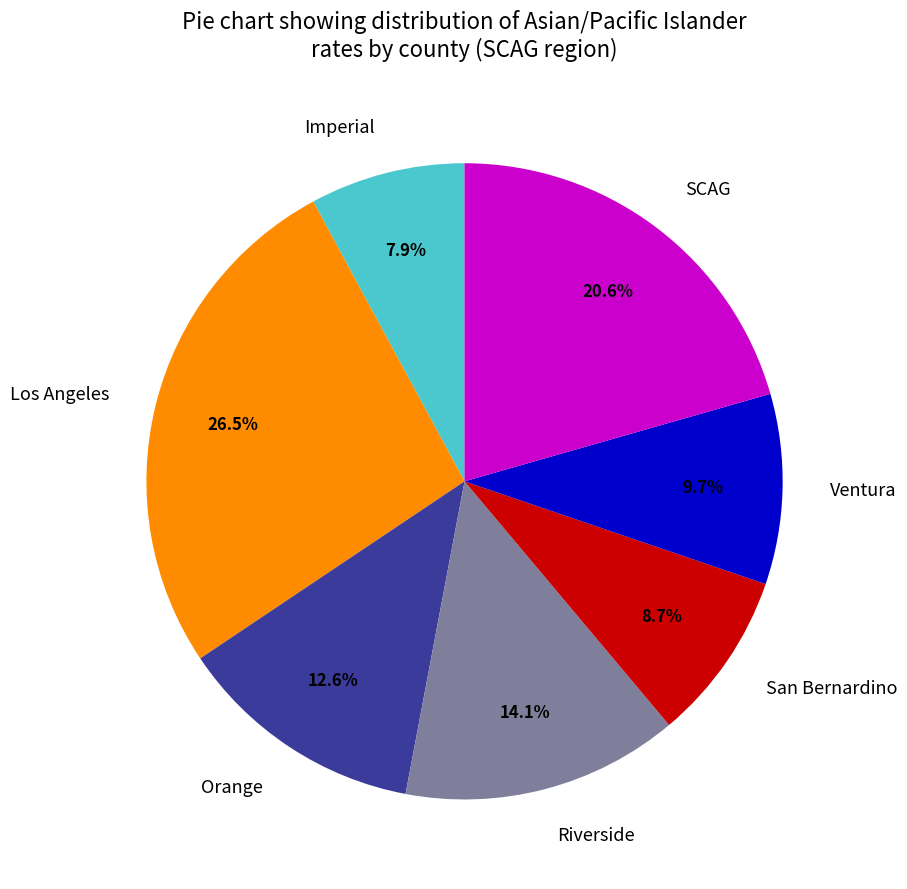

How many slices are in this pie chart?

7